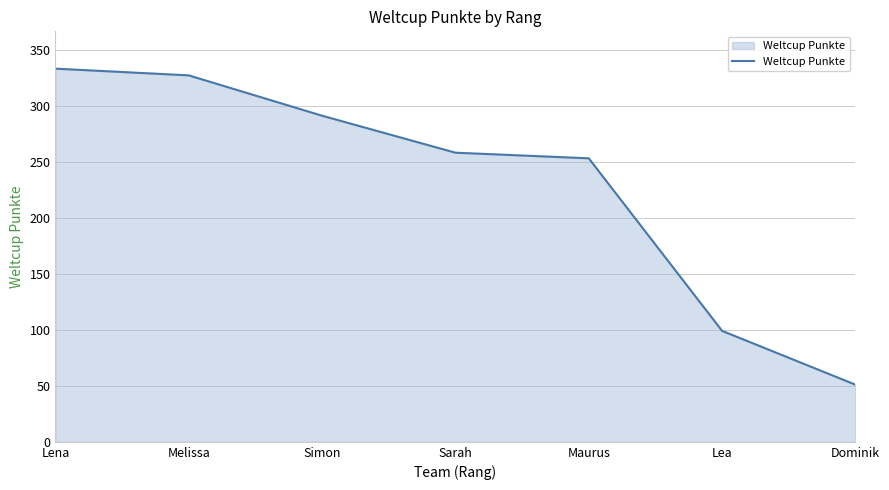

Reading left to right, what are all the values shown in this chart?

333	327	291	258	253	99	51